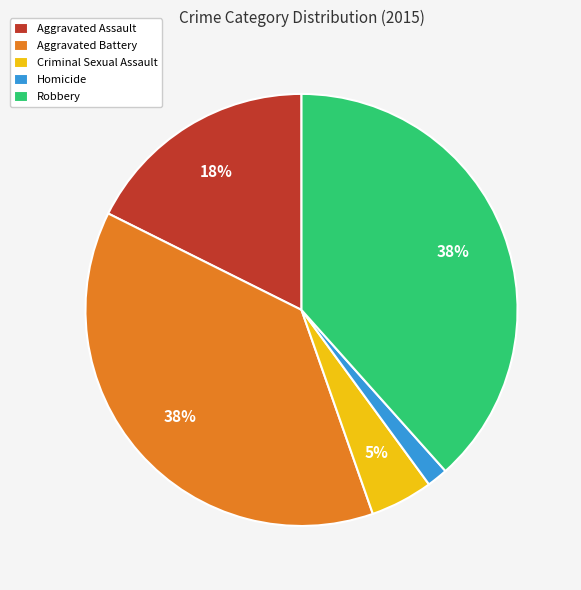

Do Criminal Sexual Assault and Aggravated Assault together represent more than half of the pie?

No